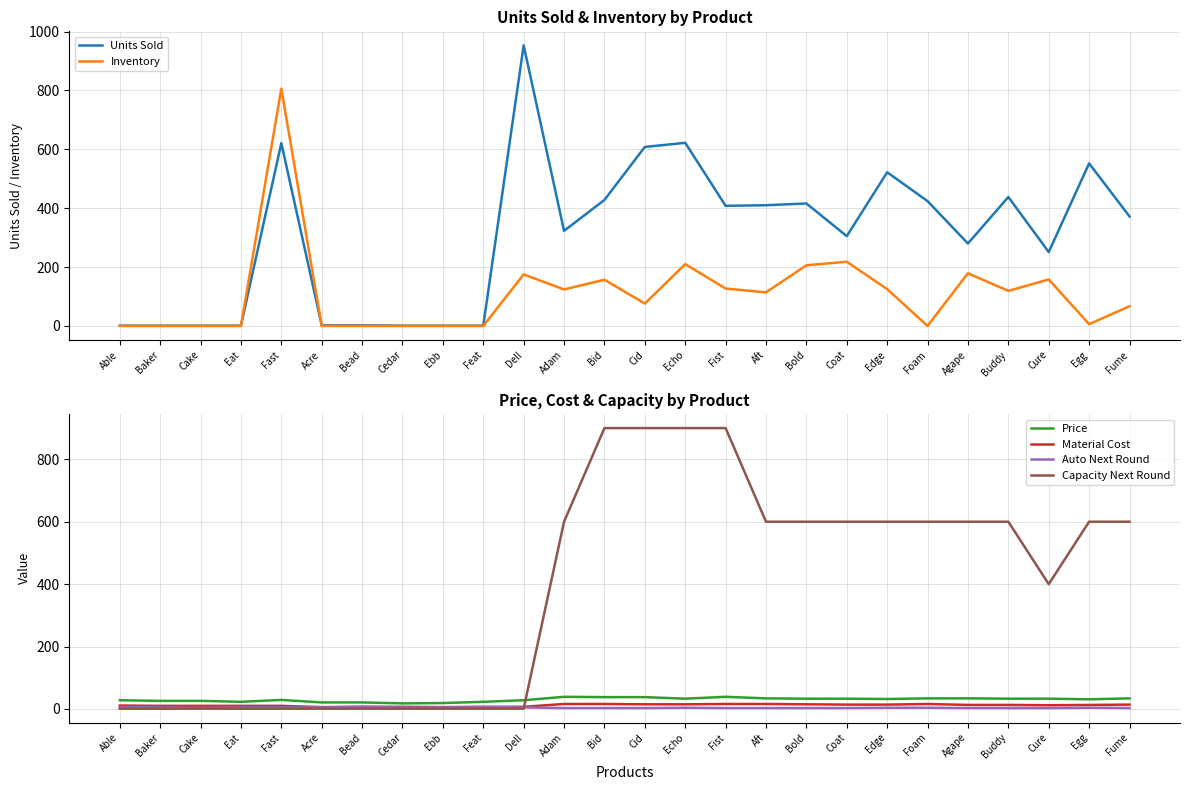

At which category does the chart reach its peak across all series?

Dell